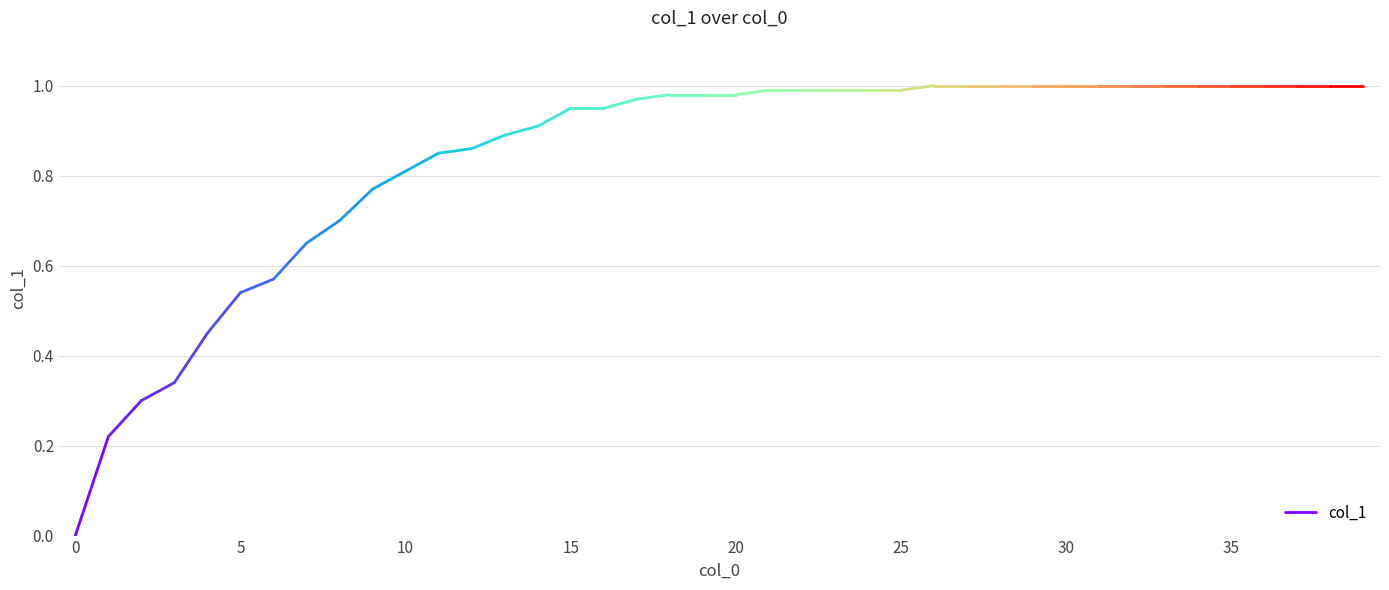

What is the value of the 2nd point from the left?

0.2